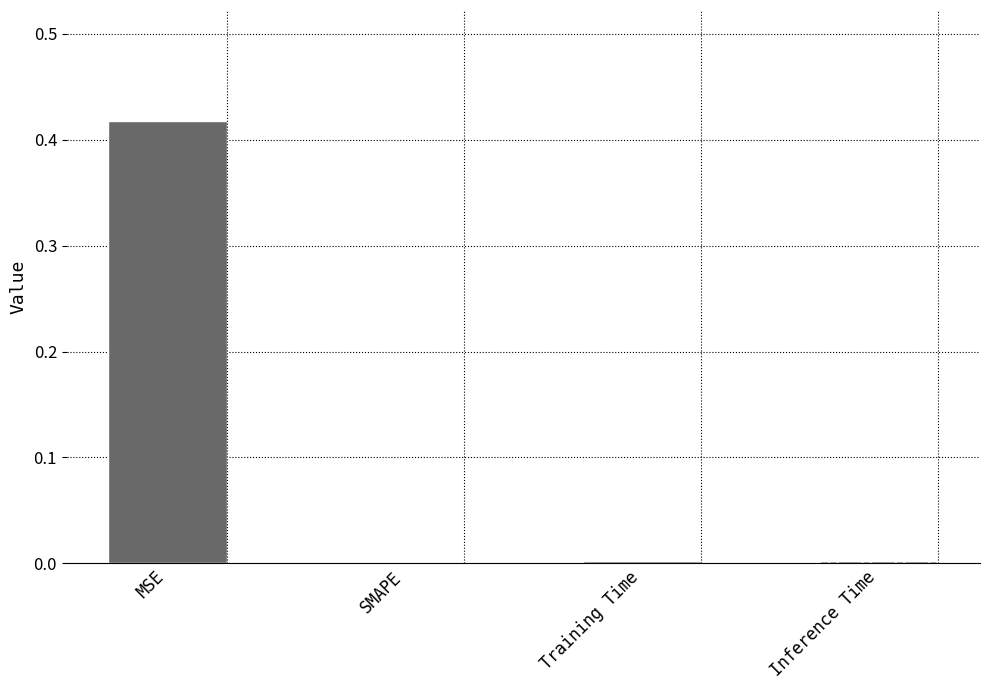

Which label corresponds to the largest value in the chart?

MSE